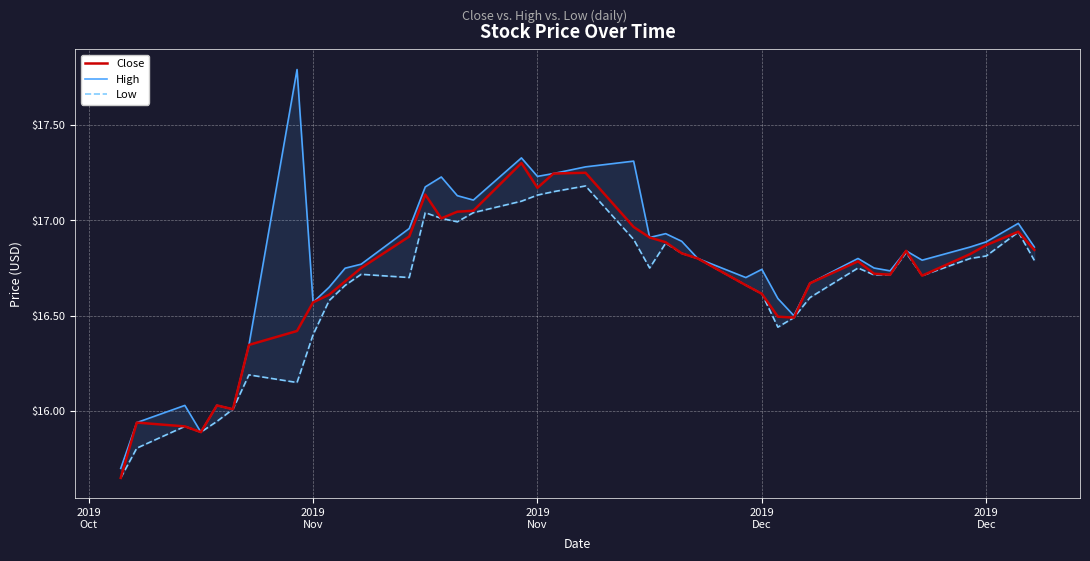

List the series in order of their peak value, lowest first.

Low, Close, High